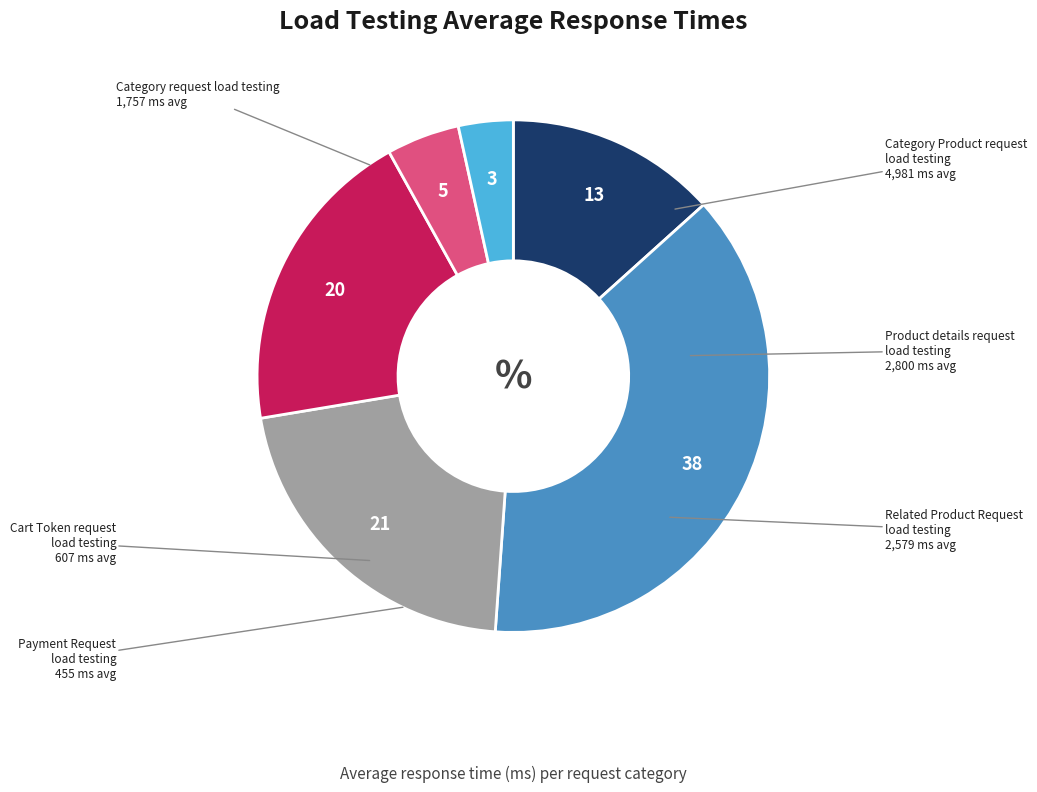

How many slices are in this pie chart?

6